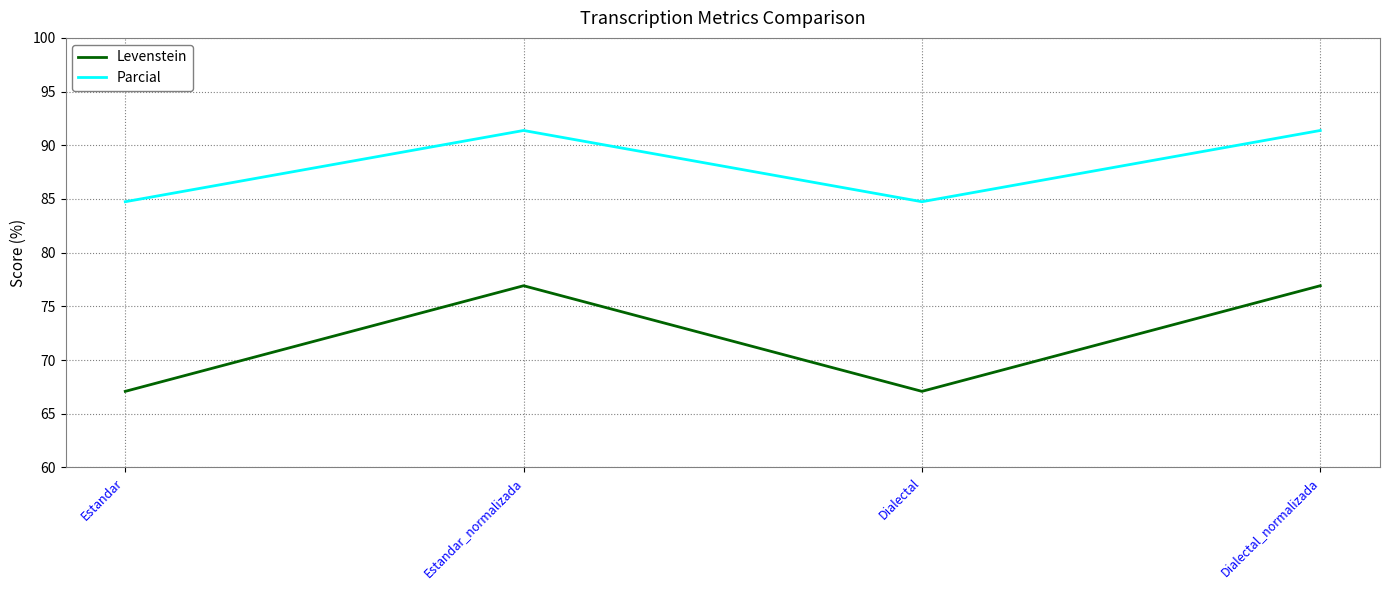

What is the maximum value for Levenstein?

76.9